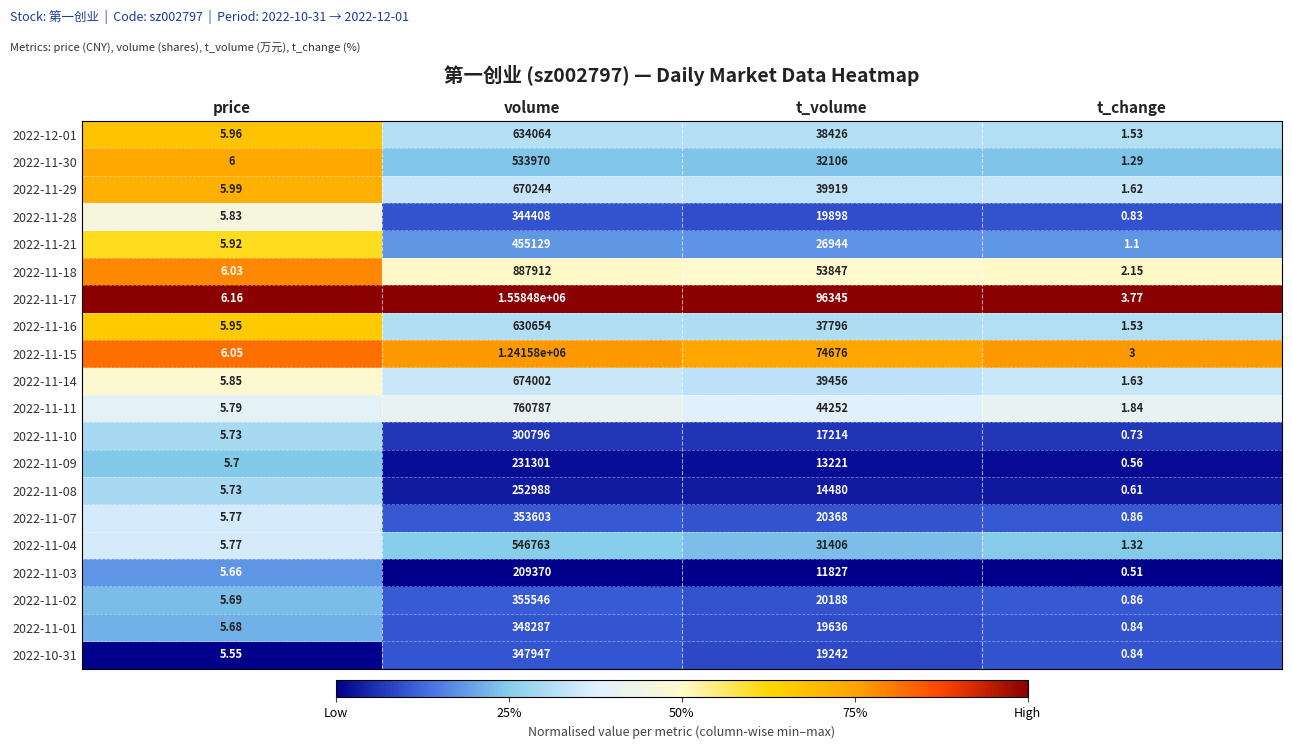

At which label does 2022-11-30 reach its peak?

volume